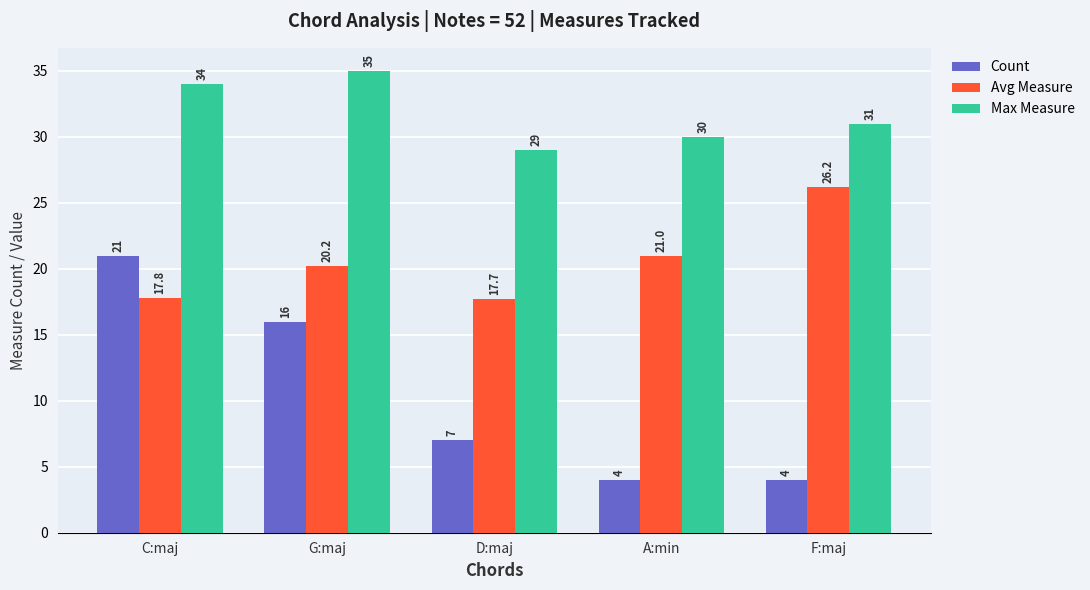

Where does the Max Measure series first go above 31?

C:maj